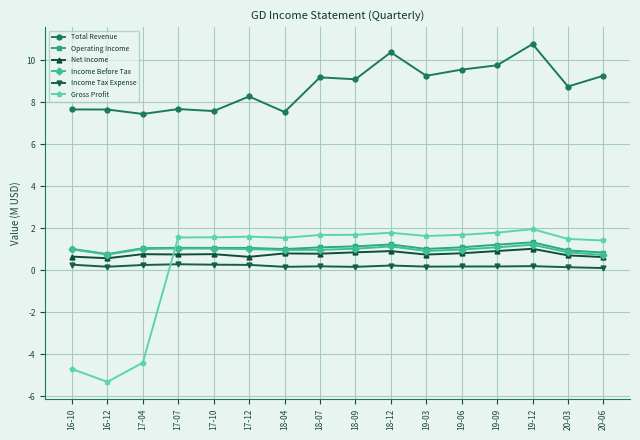

After their last crossing, which series has the higher values: Income Before Tax or Gross Profit?

Gross Profit